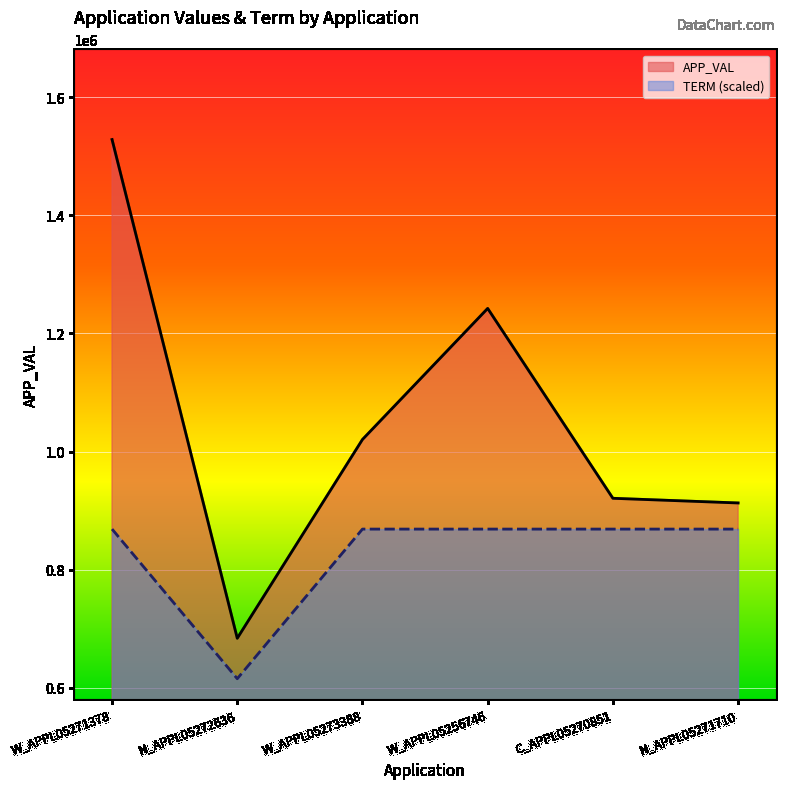

What value does the APP_VAL series have at C_APPL05270851?

920938.0